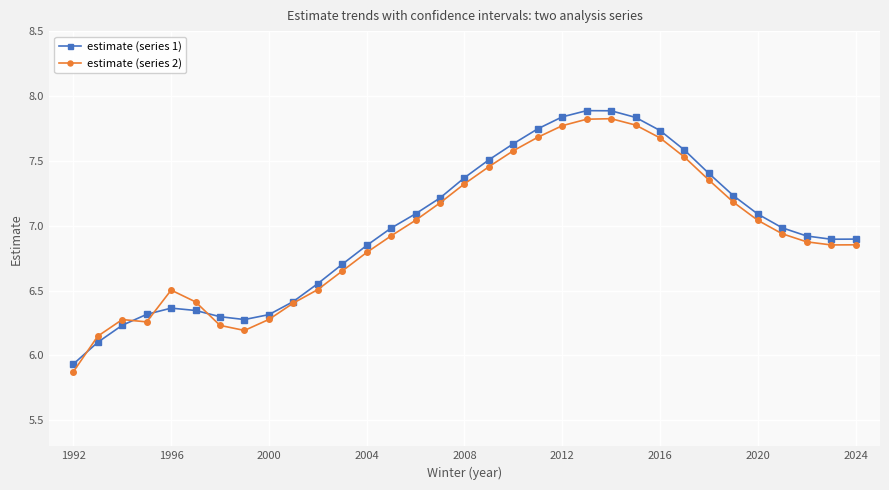

What is the difference between the maximum and second lowest values in the estimate (series 1) series?

1.8